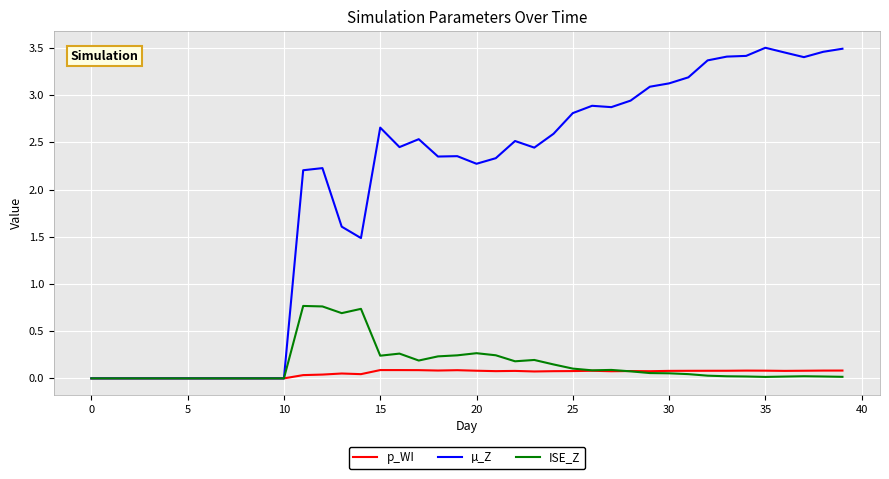

Which series has the widest spread of values?

µ_Z